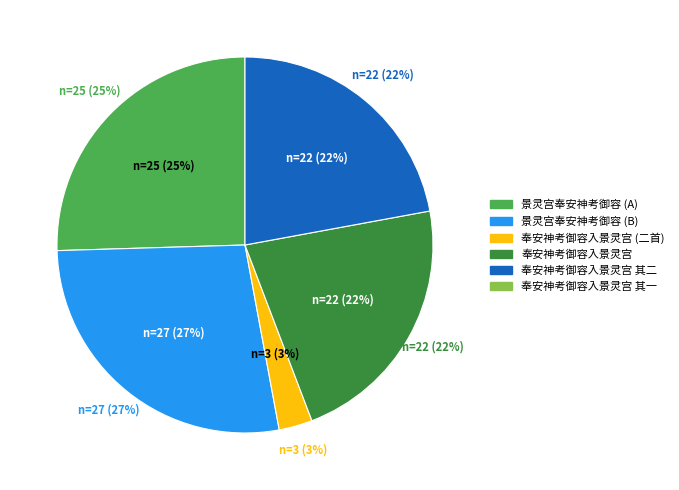

Is the sum of 奉安神考御容入景灵宫小臣获睹有感二首 其一 and 奉安神考御容入景灵宫小臣获睹有感二首 其二 greater than half?

No